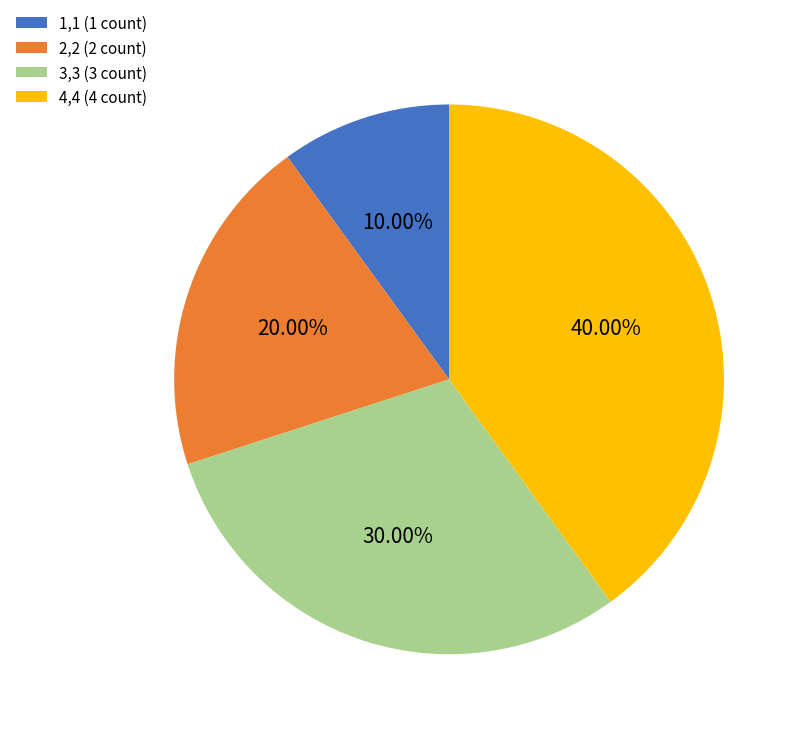

What percentage is the 4,4 slice, to the nearest percent?

40%